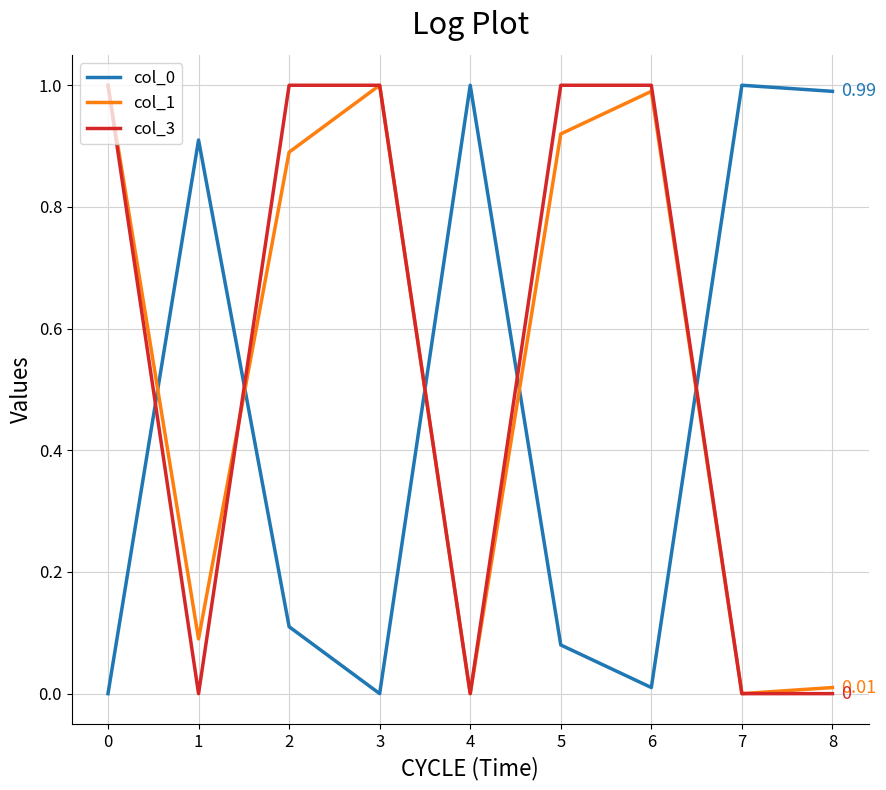

Does the chart display data point markers on the line(s)?

No